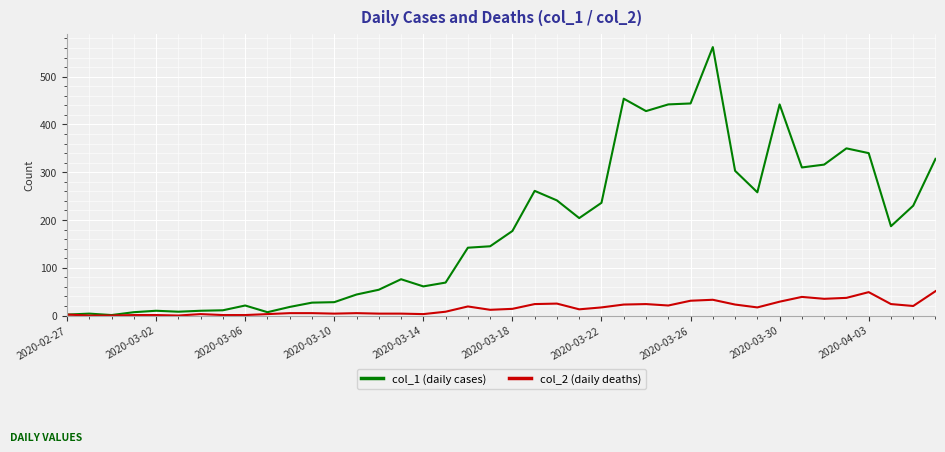

Which series has the largest total across all categories?

col_1 (daily cases)